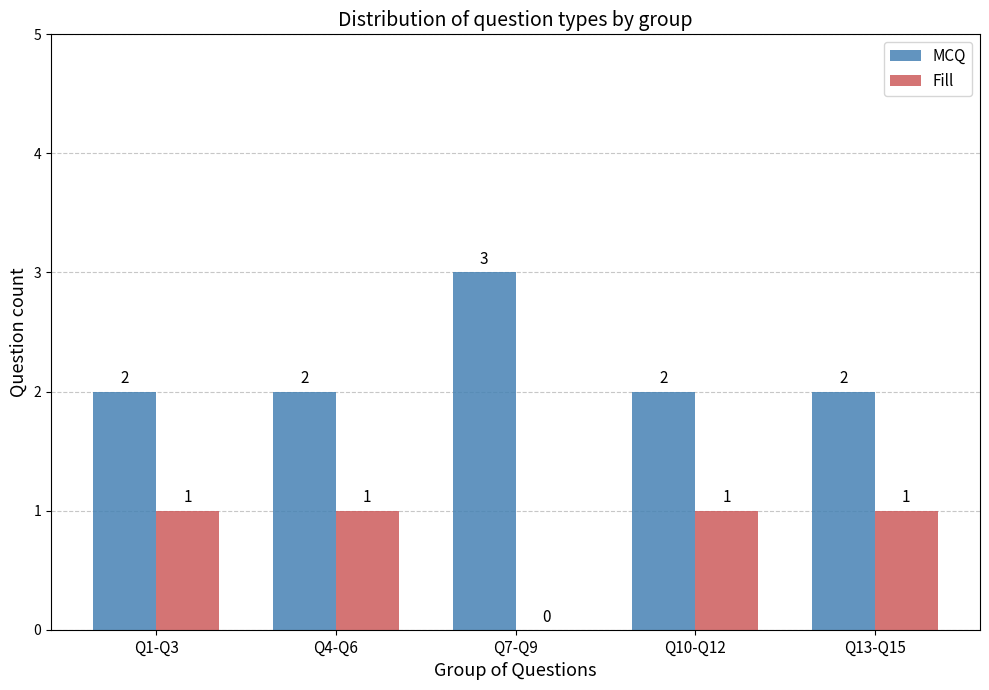

What is the total value across all series at Q10-Q12?

3